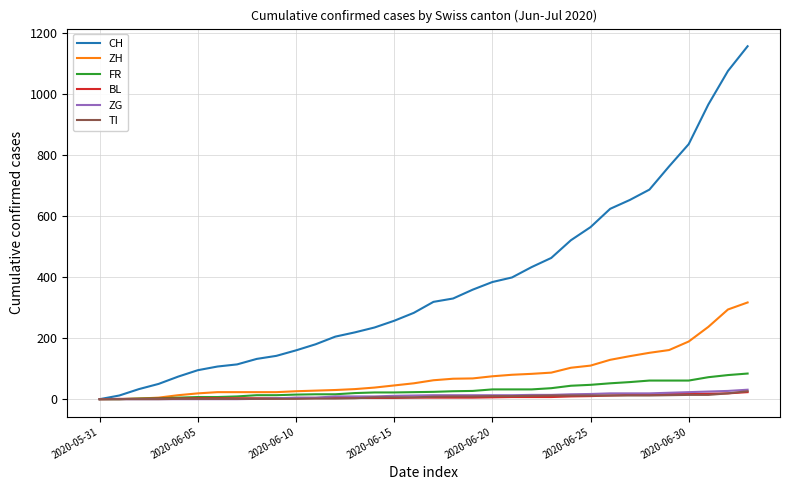

What is the highest value of the FR series?

84